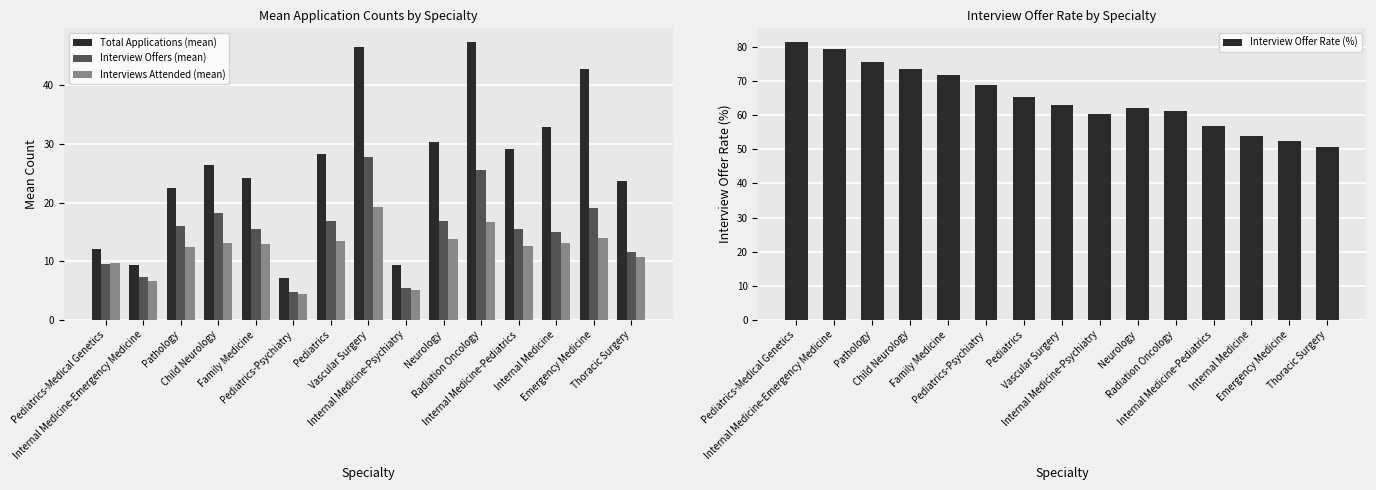

The value of Interview Offers (mean) at Internal Medicine-Psychiatry is 5.4. True or false?

True